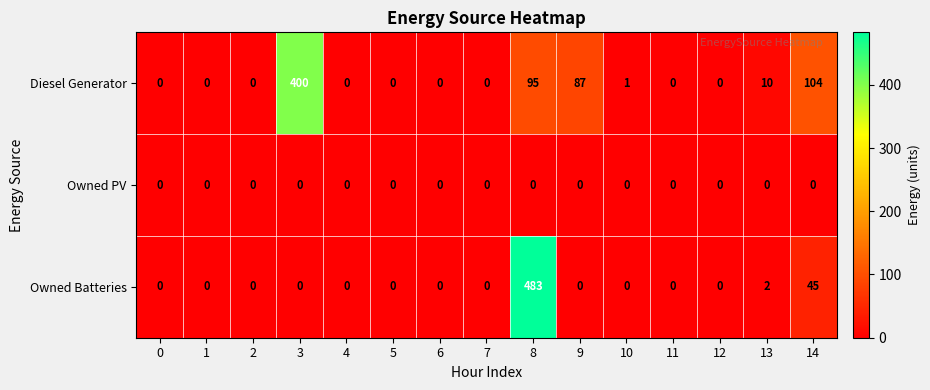

List the series in order of their overall mean, lowest first.

Owned PV, Owned Batteries, Diesel Generator